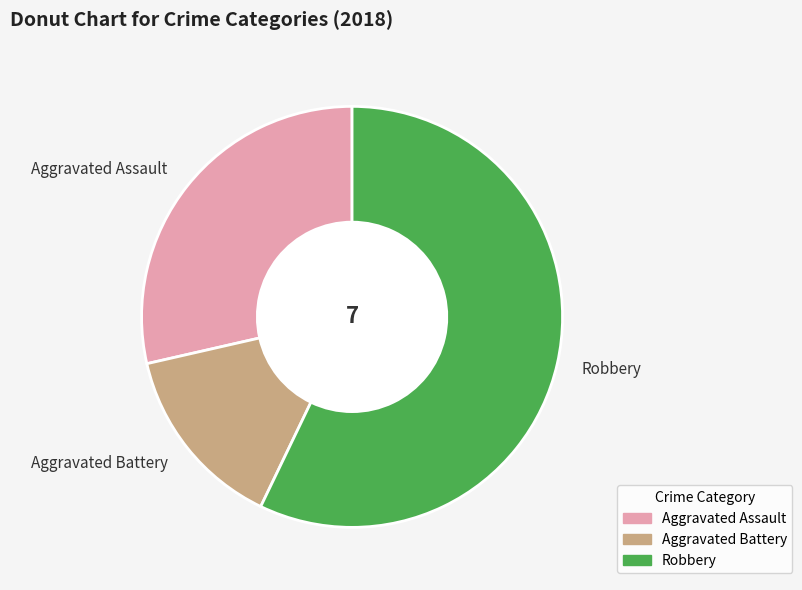

What is the majority slice?

Robbery